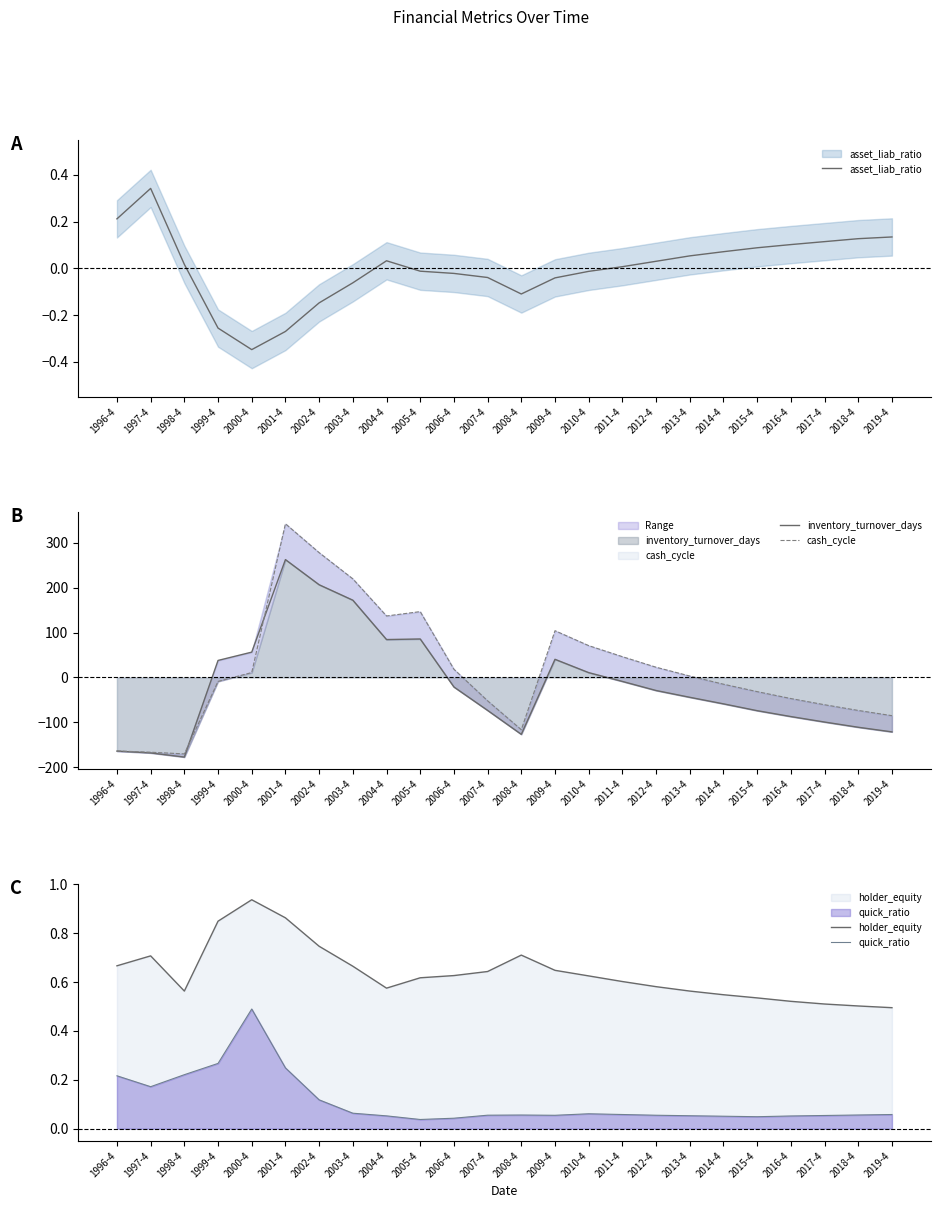

At 2005-4, list the series in order from smallest to largest.

asset_liab_ratio, quick_ratio, holder_equity, inventory_turnover_days, cash_cycle